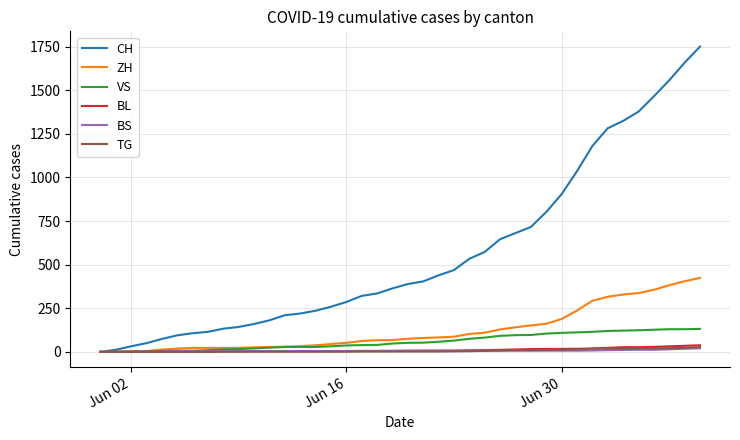

Which series has the largest total across all categories?

CH